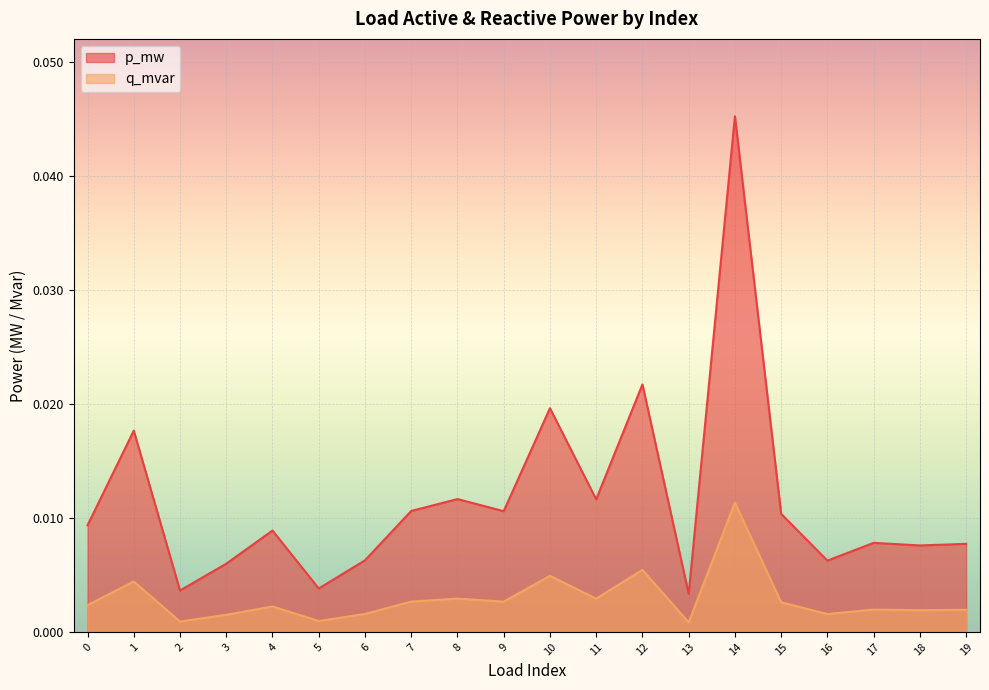

How many lines are shown in the chart?

2